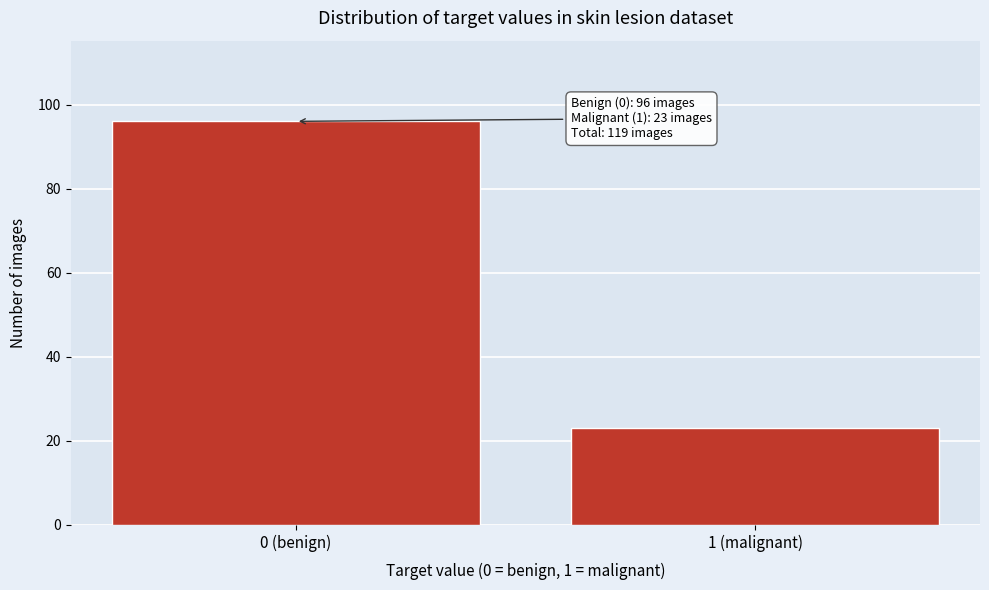

Reading right to left, extract all data points from this chart.

1 (malignant)=23	0 (benign)=96